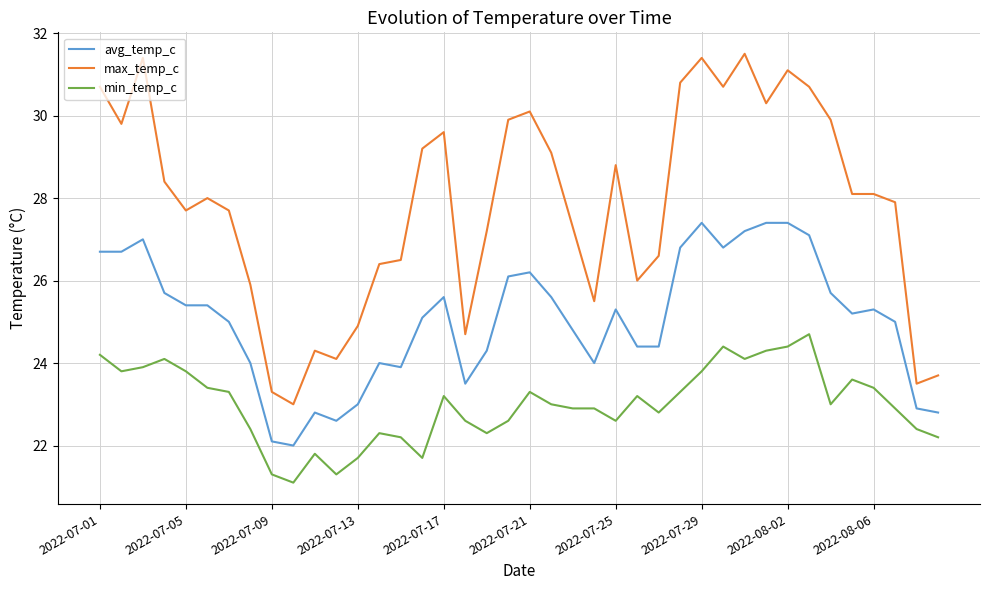

What is the difference between the maximum and minimum values in the avg_temp_c series?

5.4